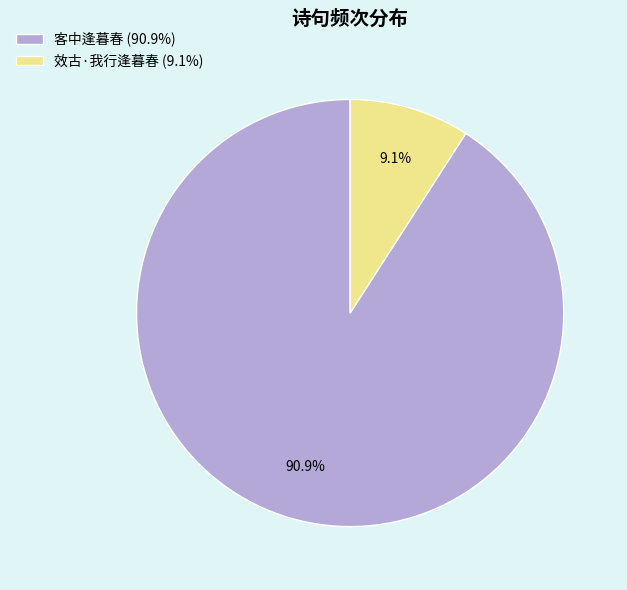

Is there any slice that represents more than half of the pie?

Yes